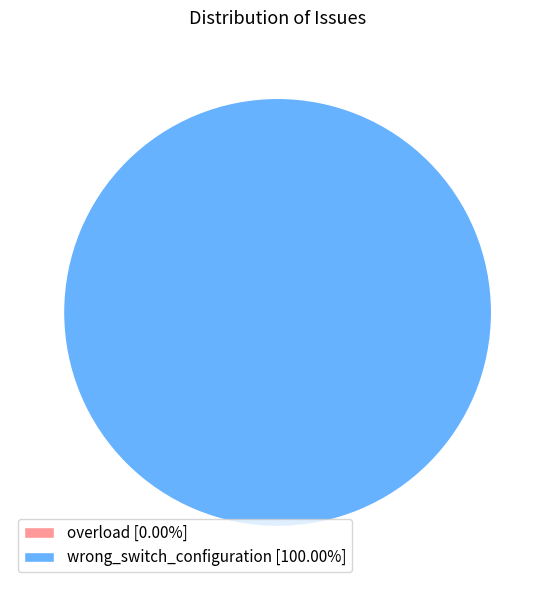

Is there a majority slice in this chart?

Yes